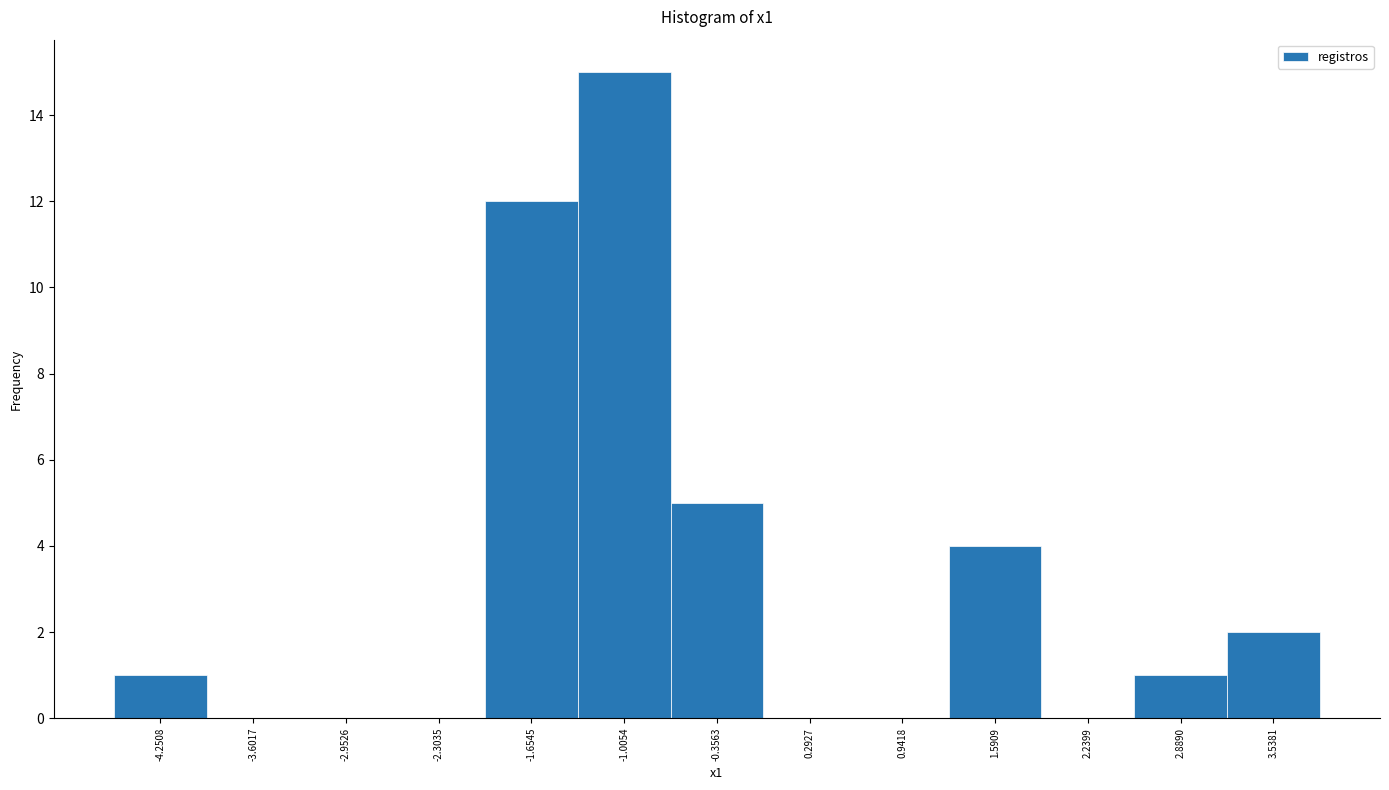

Reading left to right, transcribe all the data shown in this chart.

-4.2508=1	-3.6017=0	-2.9526=0	-2.3035=0	-1.6545=12	-1.0054=15	-0.3563=5	0.2927=0	0.9418=0	1.5909=4	2.2399=0	2.8890=1	3.5381=2